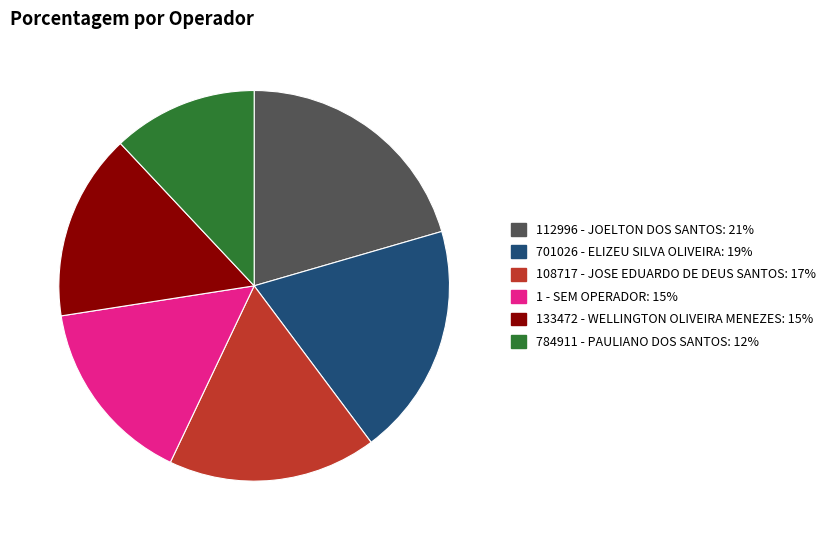

What is the largest slice in the pie chart?

112996 - JOELTON DOS SANTOS